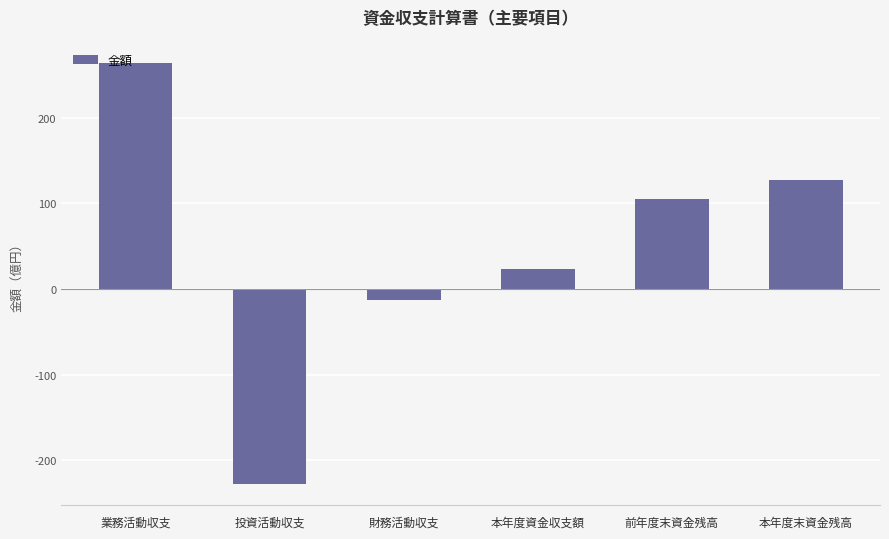

Which category has the lowest value across all series?

投資活動収支